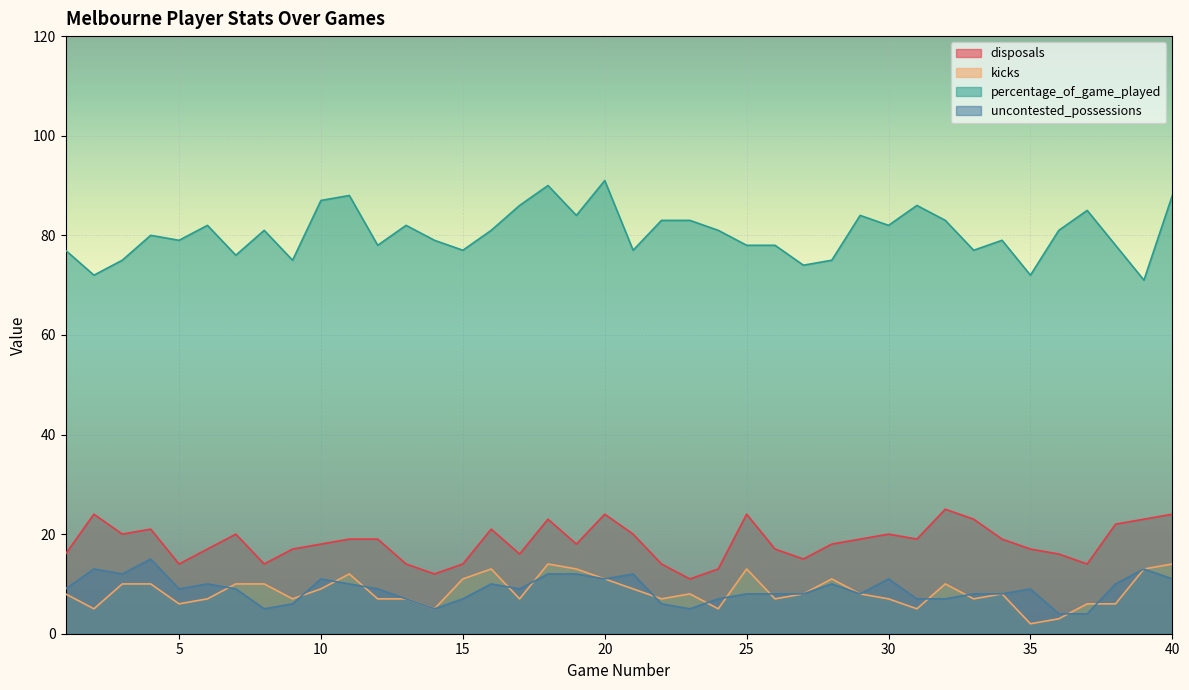

Between 1 and 6, which series saw the biggest shift?

percentage_of_game_played